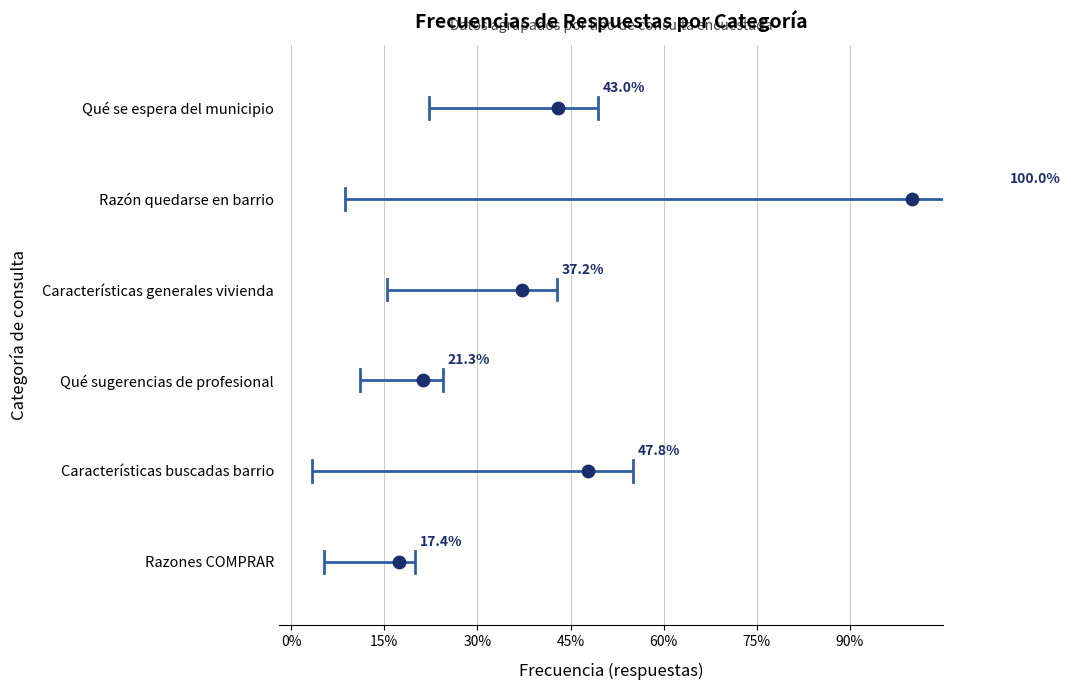

What are all the series names shown in the legend?

Qué se espera del municipio, Razón quedarse en barrio, Características generales vivienda, Qué sugerencias de profesional, Características buscadas barrio, Razones COMPRAR